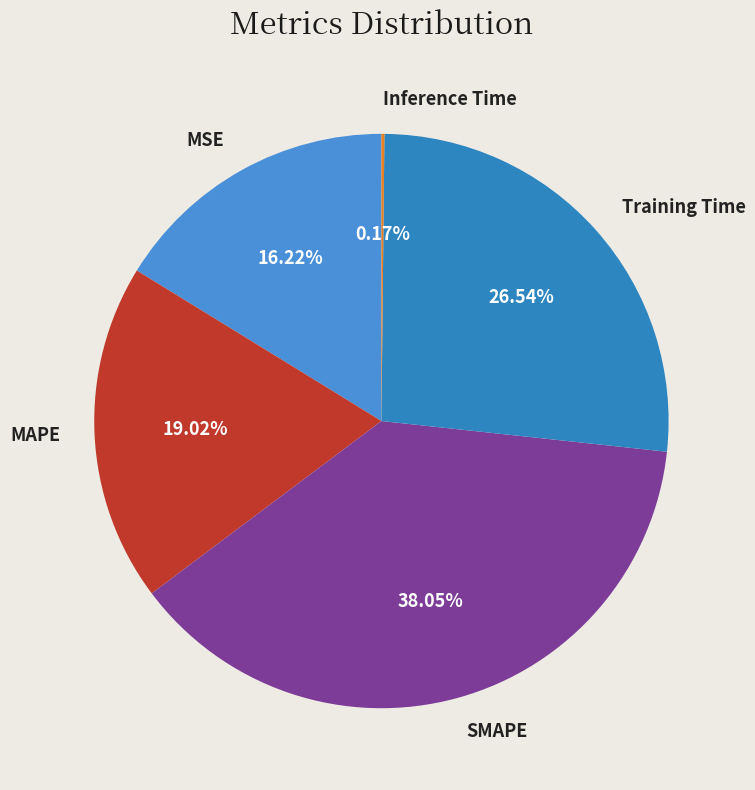

What is the total percentage of Training Time and SMAPE?

64.6%